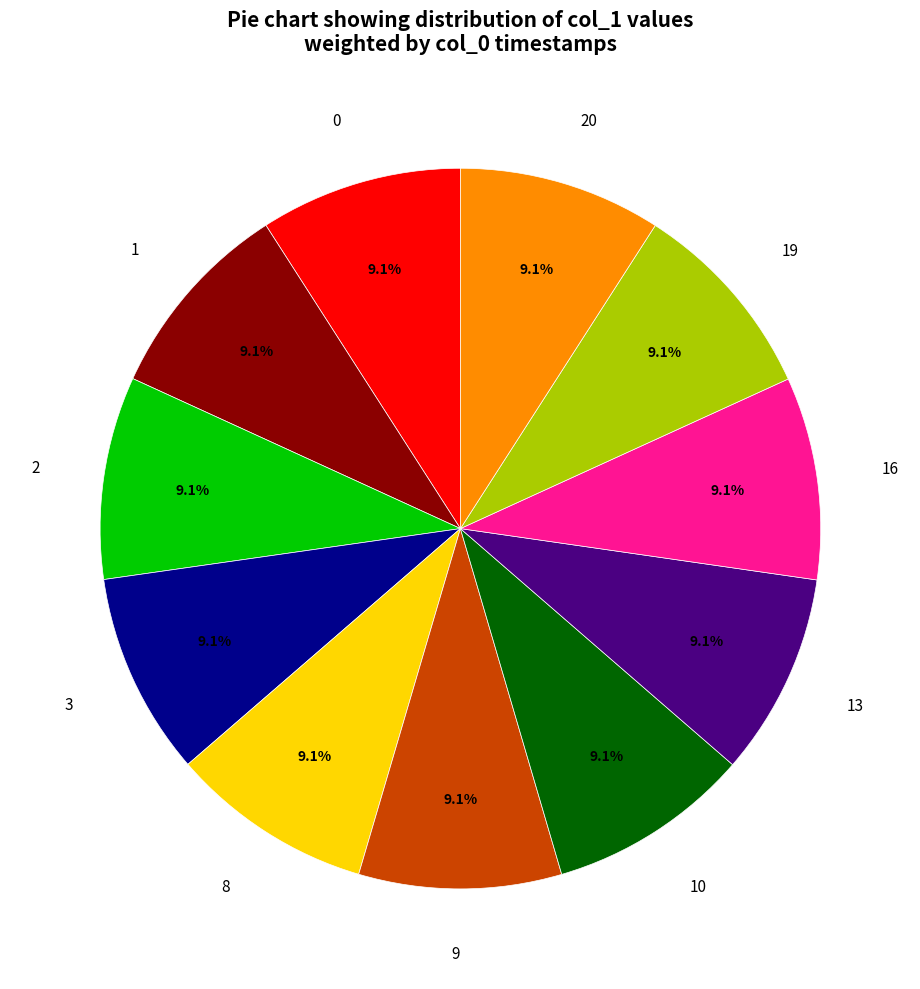

What percentage do 20 and 10 together represent?

18.2%